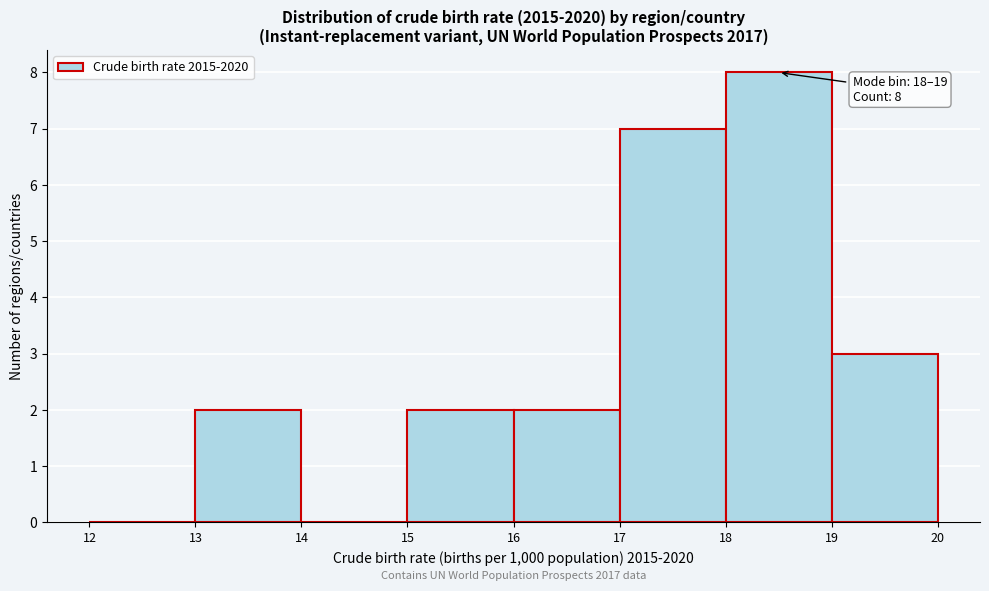

Over which range of the x-axis is the bar tallest?

18 to 19